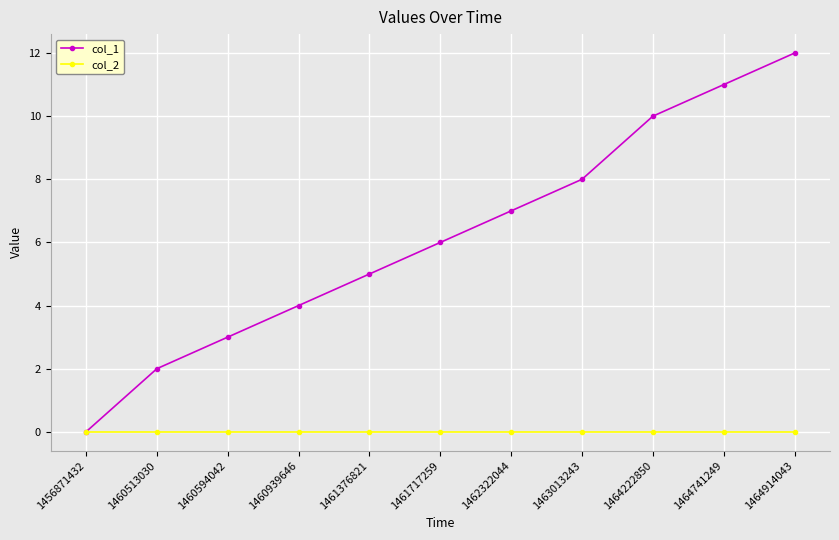

Which series has the largest total across all categories?

col_1